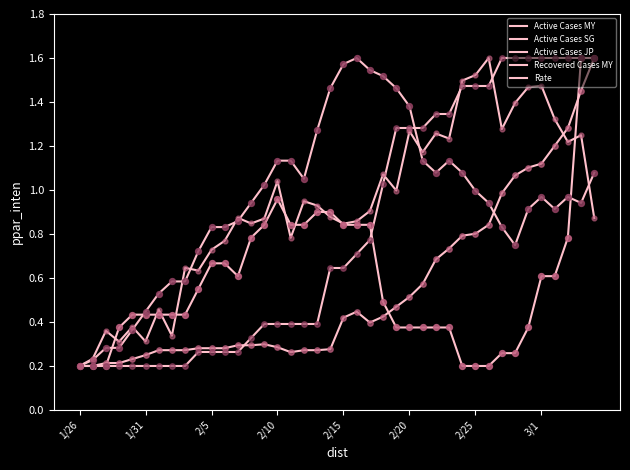

How many lines are shown in the chart?

5